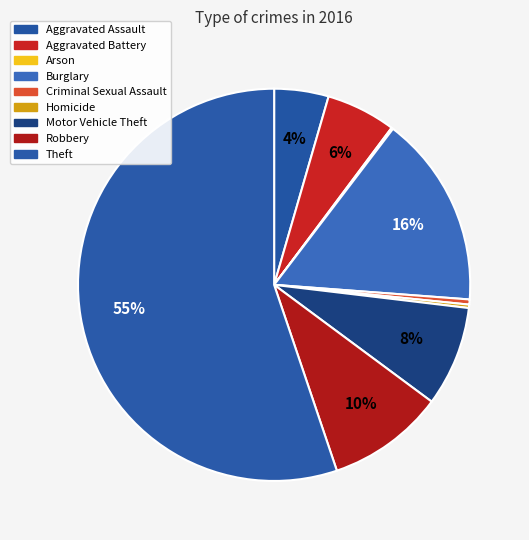

Does any single category account for the majority?

Yes